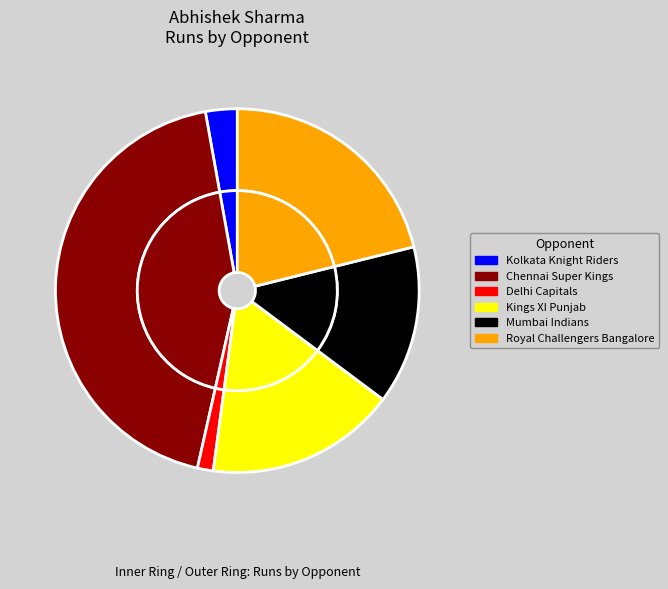

Is it true that Mumbai Indians is 14% of the pie?

True